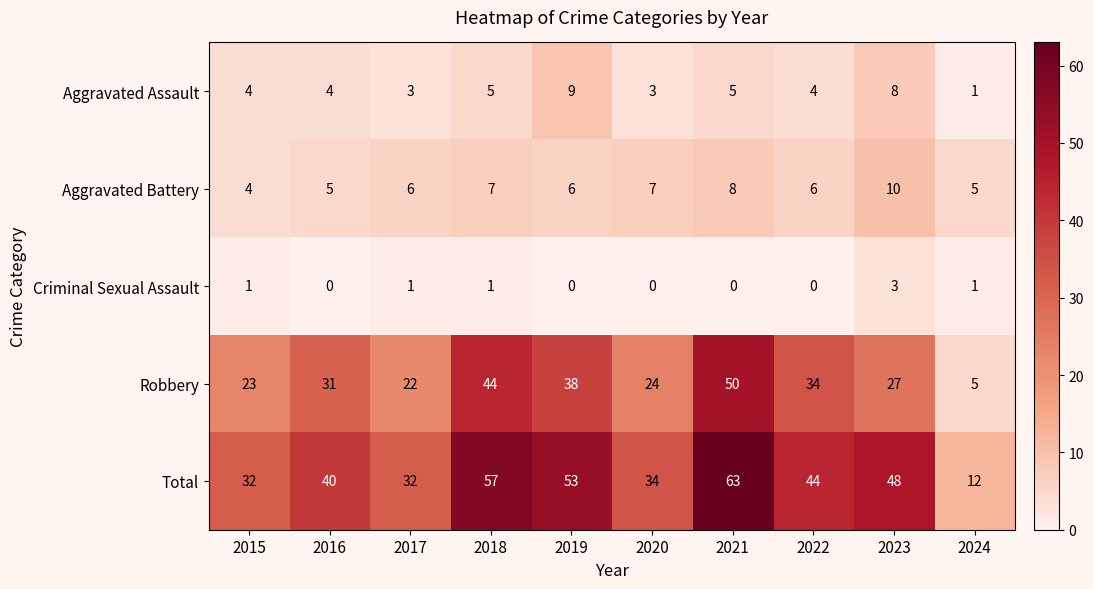

Which series has the widest spread of values?

Total